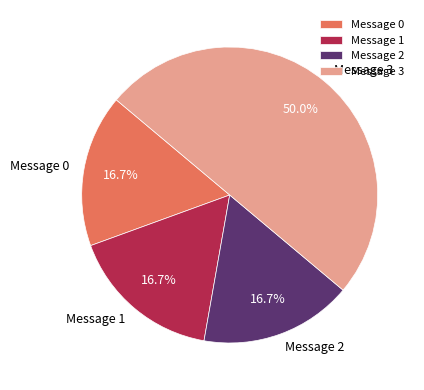

What is the largest slice in the pie chart?

Message 3